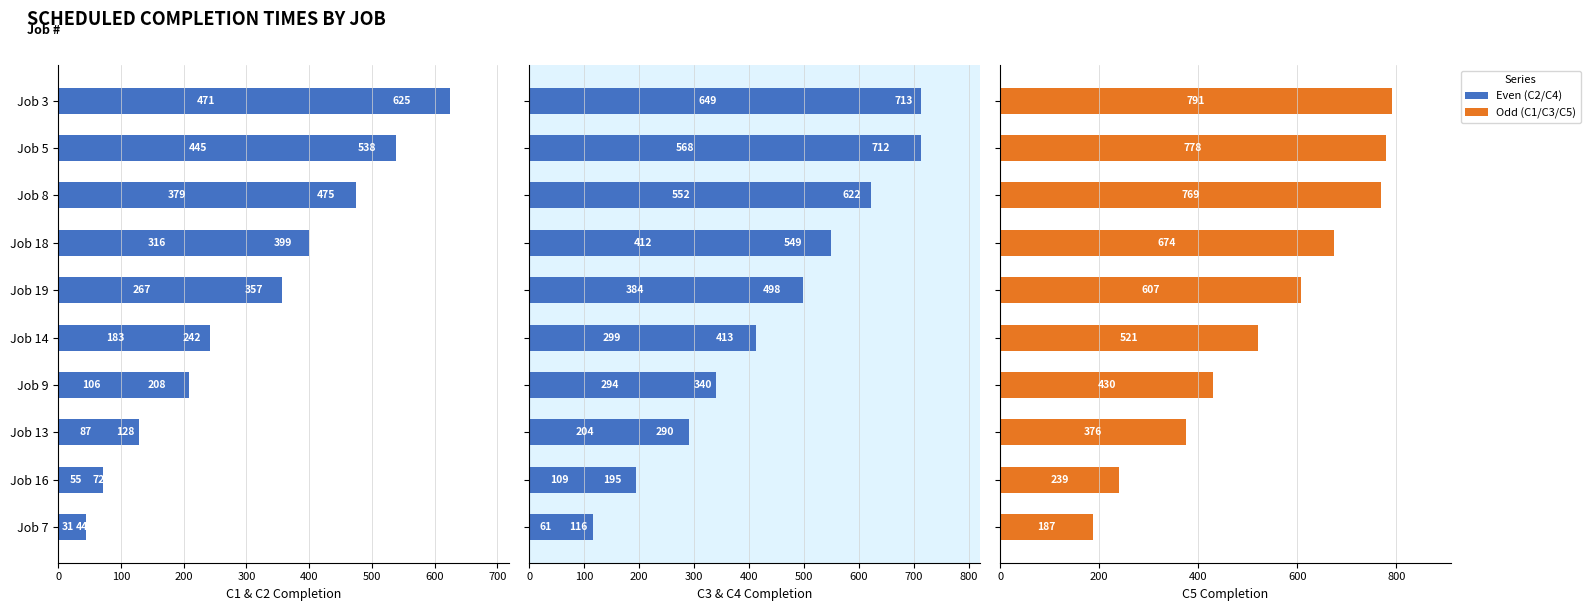

What is the total value across all series at Job 16?

670